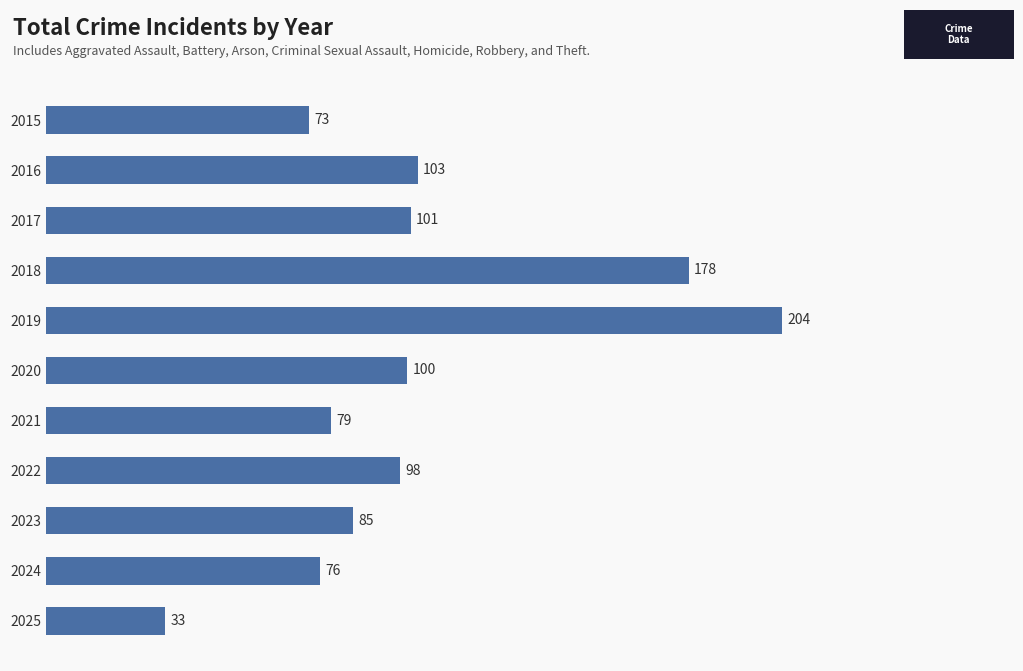

How many series are shown in this chart?

1